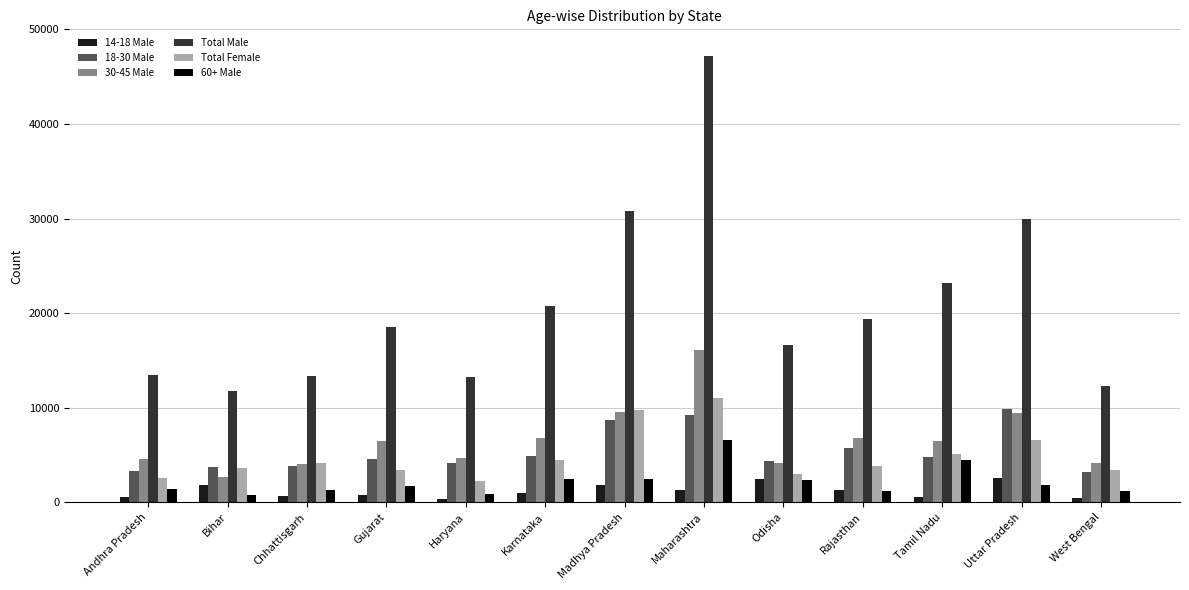

What is the difference between the 18-30 Male values at Chhattisgarh and Gujarat?

688